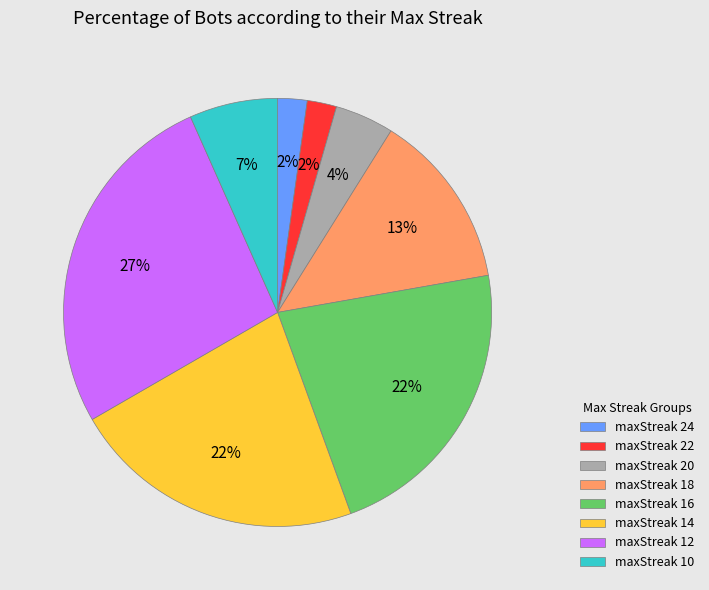

The maxStreak 10 slice represents 7% of the pie. True or false?

True